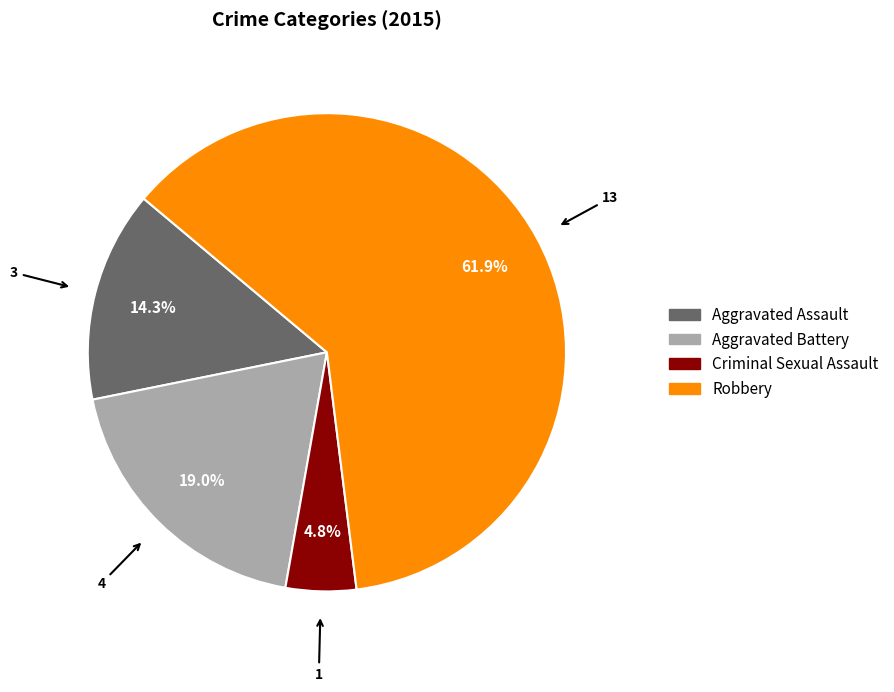

Count the number of slices in the pie.

4